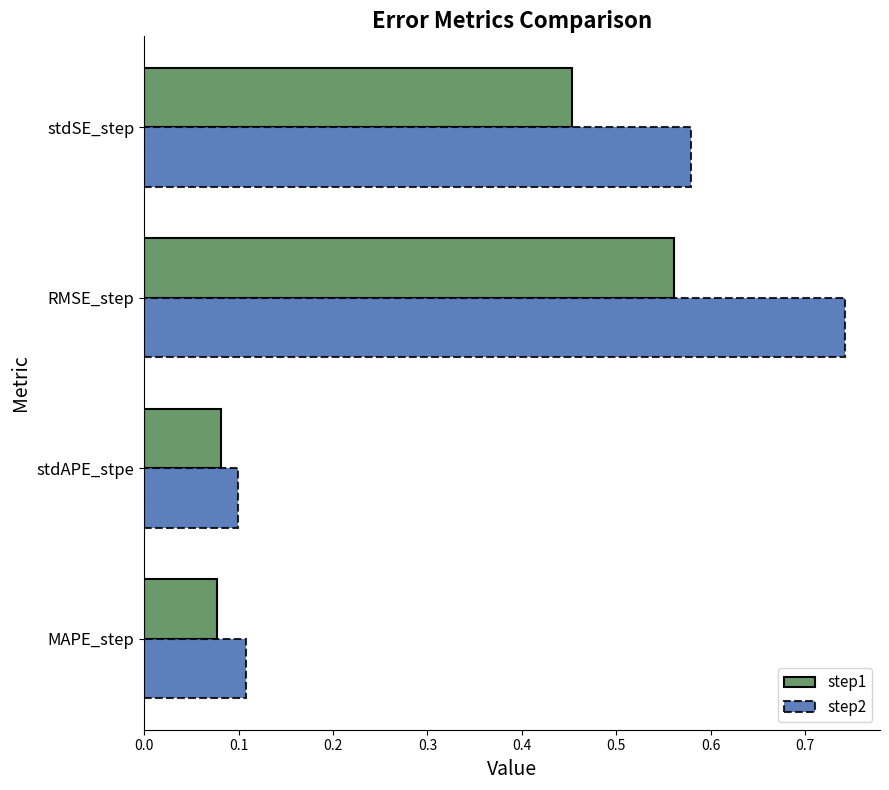

What is the sum of all step1 values?

1.2